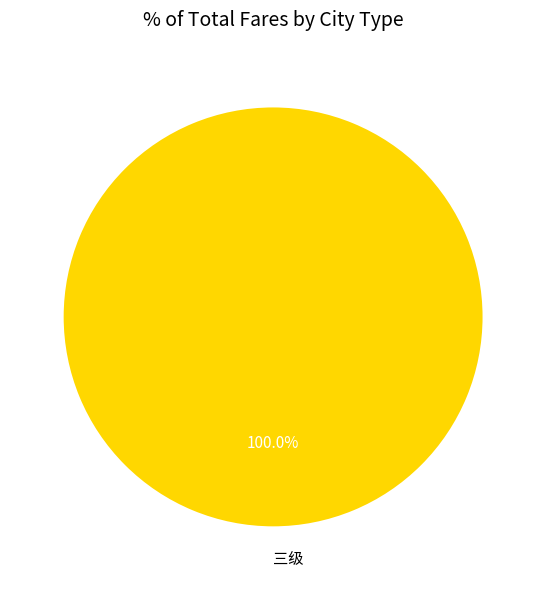

Which category accounts for the majority?

三级